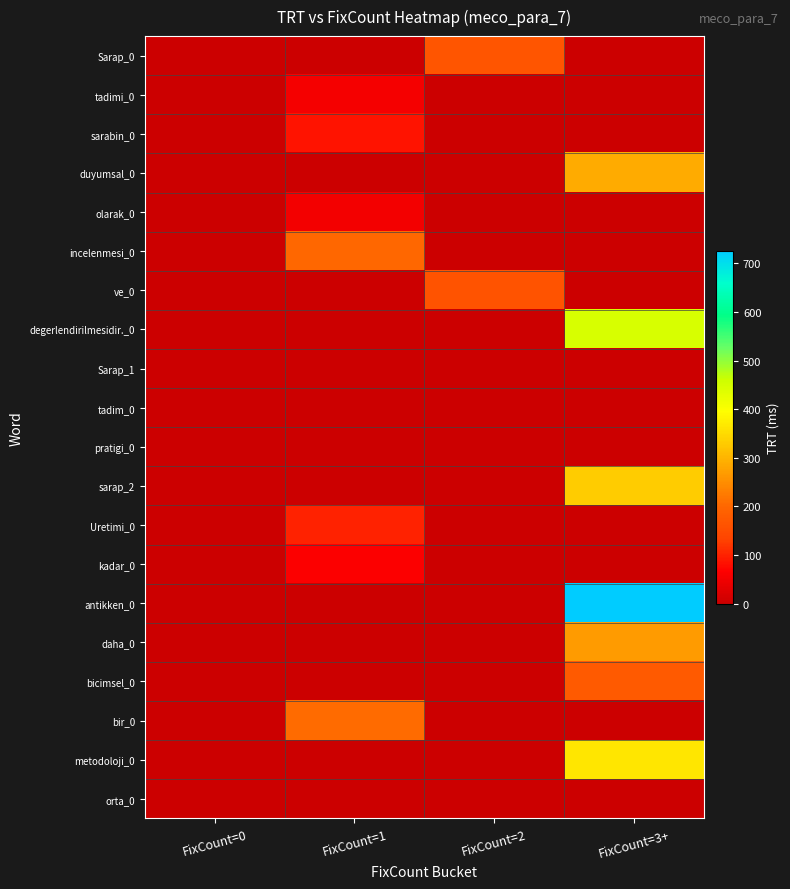

At which category is the sum across all series the highest?

FixCount=3+